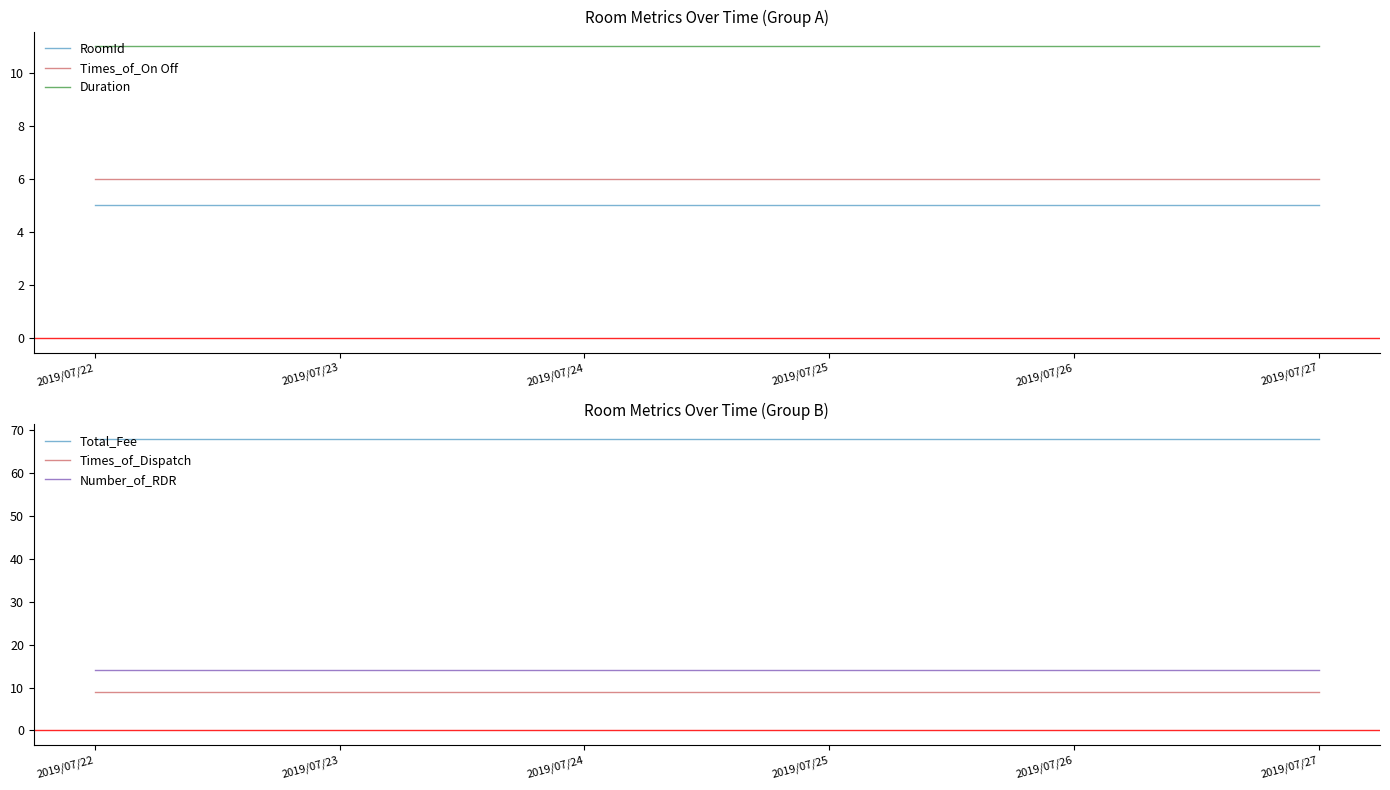

Rank the series at 2019/07/22 from highest to lowest value.

Total_Fee, Number_of_RDR, Duration, Times_of_Dispatch, Times_of_On Off, RoomId